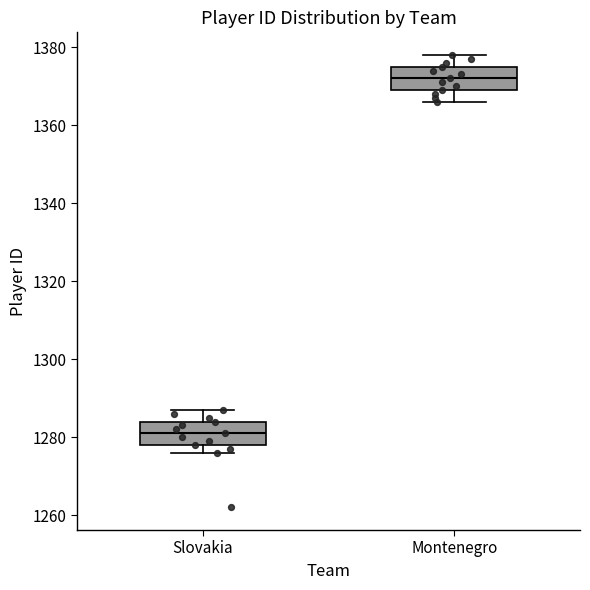

Reading left to right, transcribe this box plot: for each box, give where its median line is, the range the box spans, and where its two whiskers end, as read against the y-axis. The values are not printed on the chart, so give them approximately, as read against the axis.

Slovakia: median 1282, box 1278 to 1284, whiskers 1276 to 1288
Montenegro: median 1372, box 1370 to 1376, whiskers 1366 to 1378